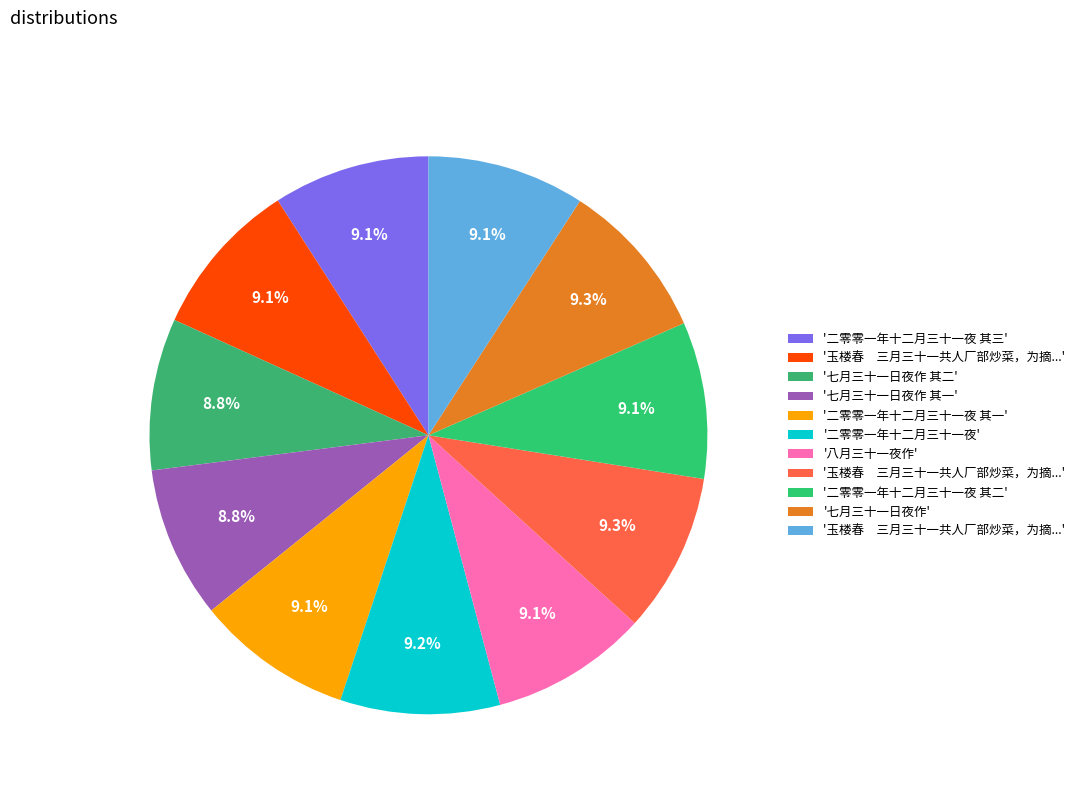

How many segments does this pie chart have?

11